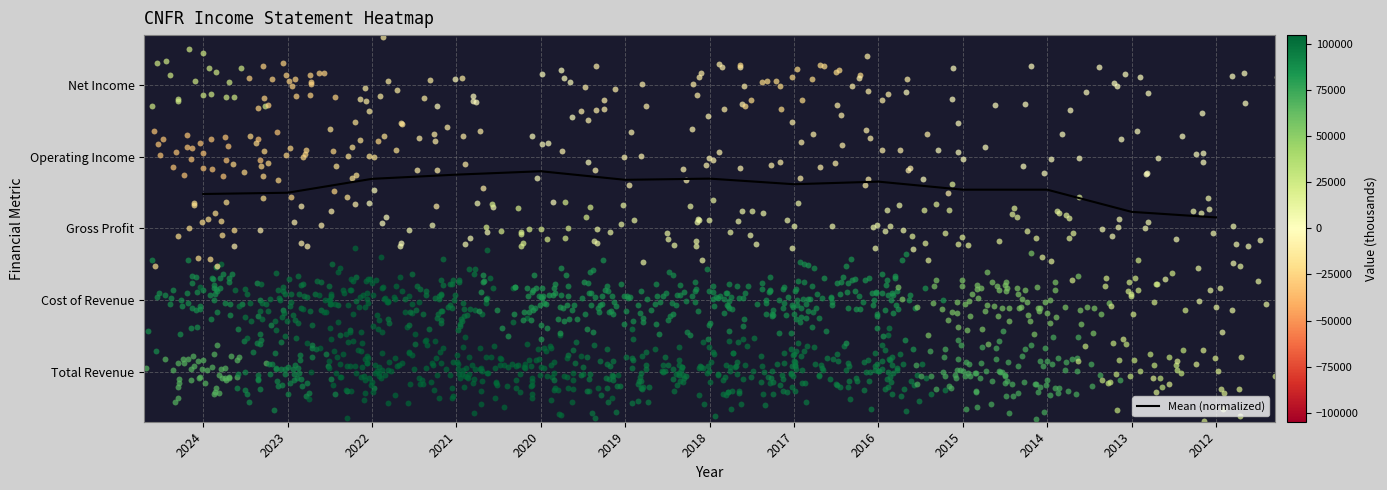

What is the change in value from 2016 to 2015?

-0.1